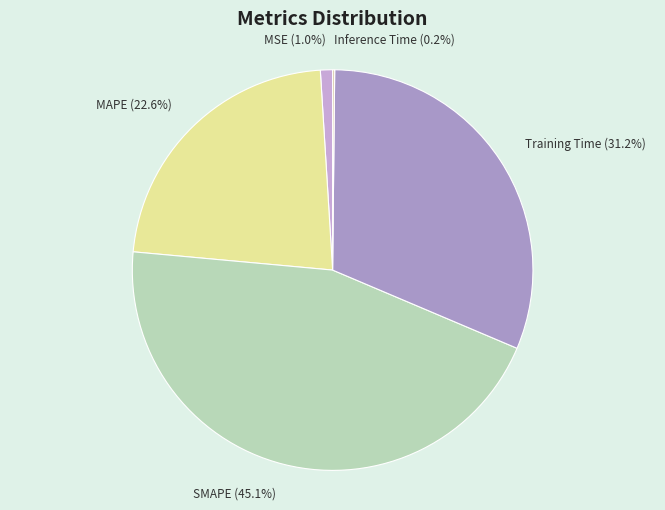

To the nearest percent, what is the combined percentage of SMAPE and Training Time?

76%